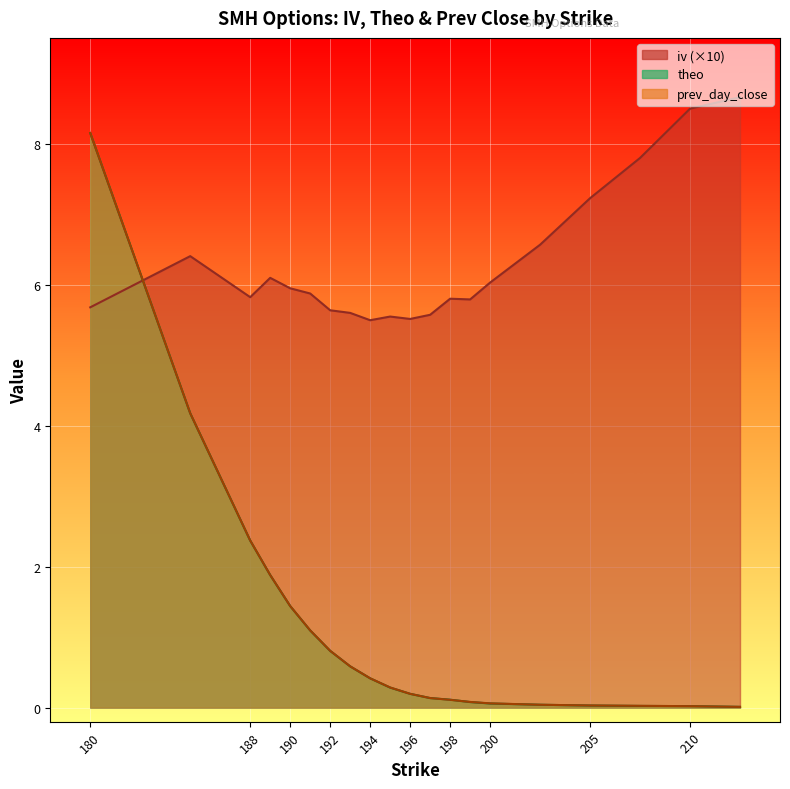

Rank the series by their maximum value, from lowest to highest.

prev_day_close, theo, iv